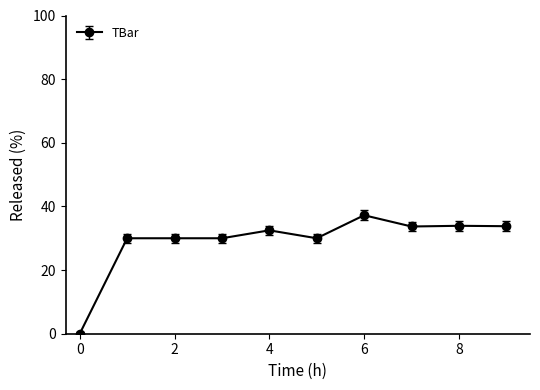

Does the chart have visible grid lines?

No